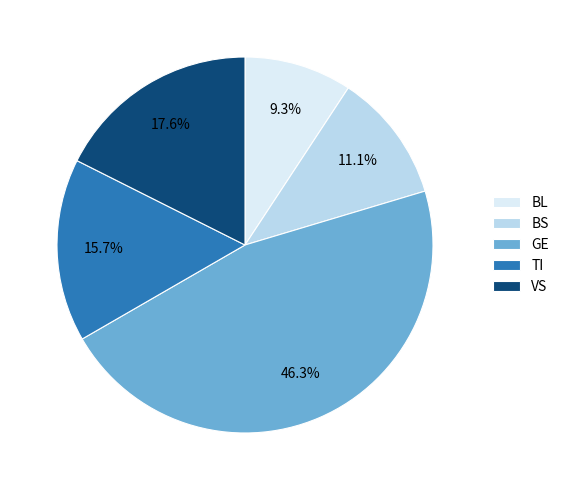

What is the largest slice in the pie chart?

GE